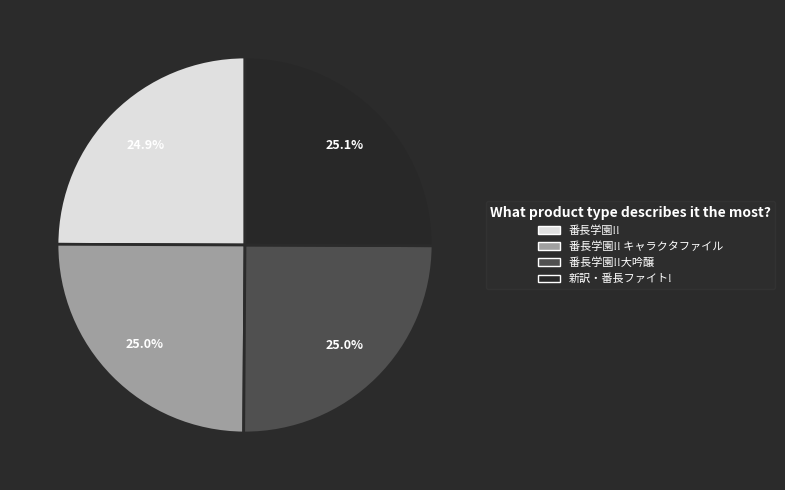

Is there a majority slice in this chart?

No